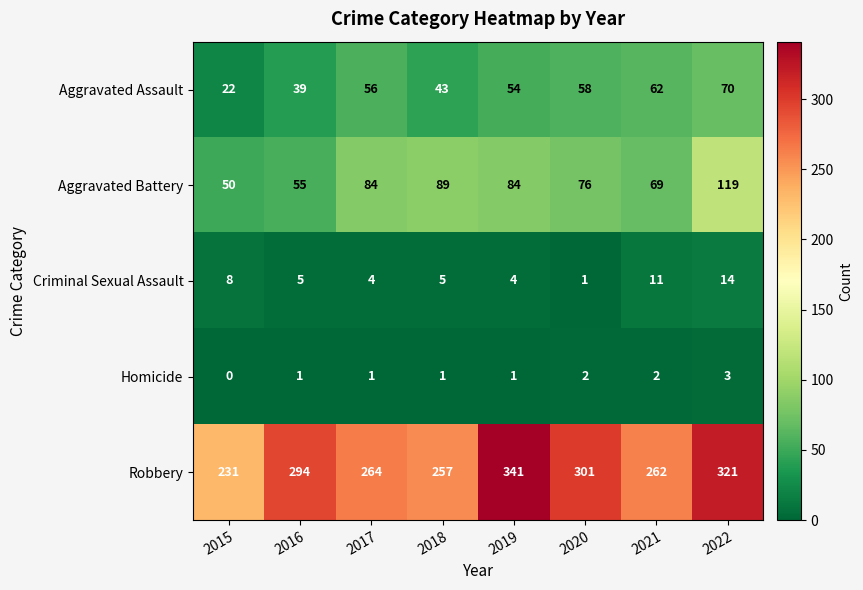

Which series has the largest range (max minus min)?

Robbery